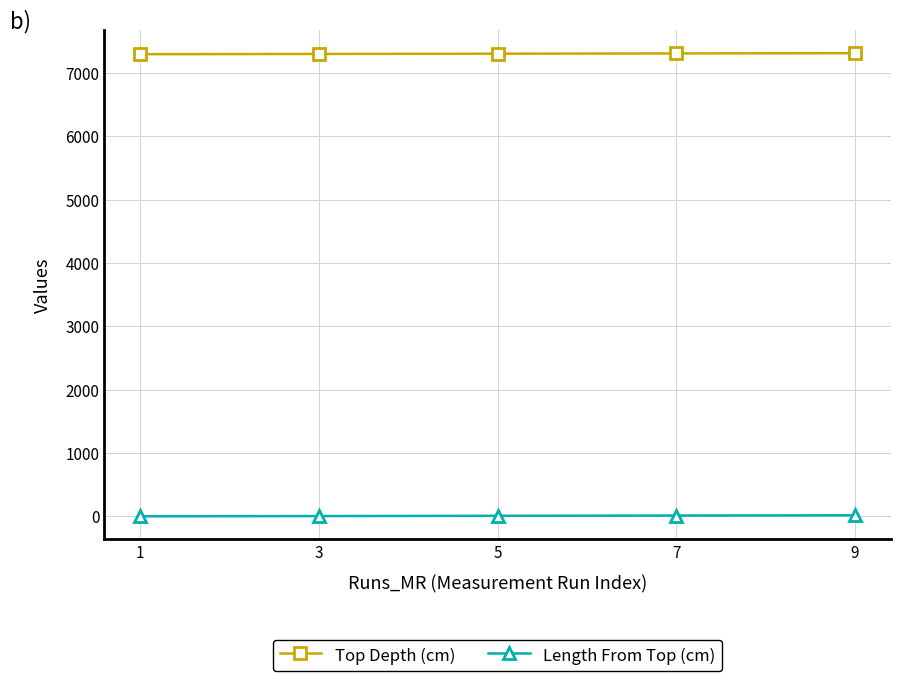

Which series has the largest total across all categories?

Top Depth (cm)